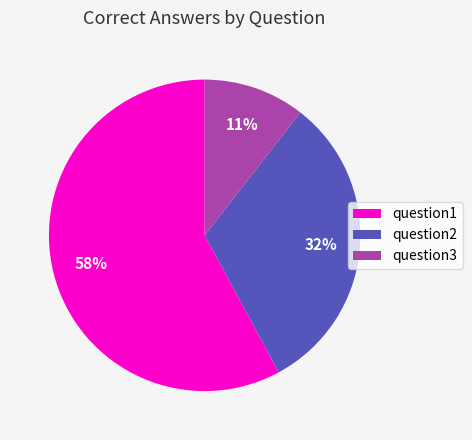

Count the number of slices in the pie.

3